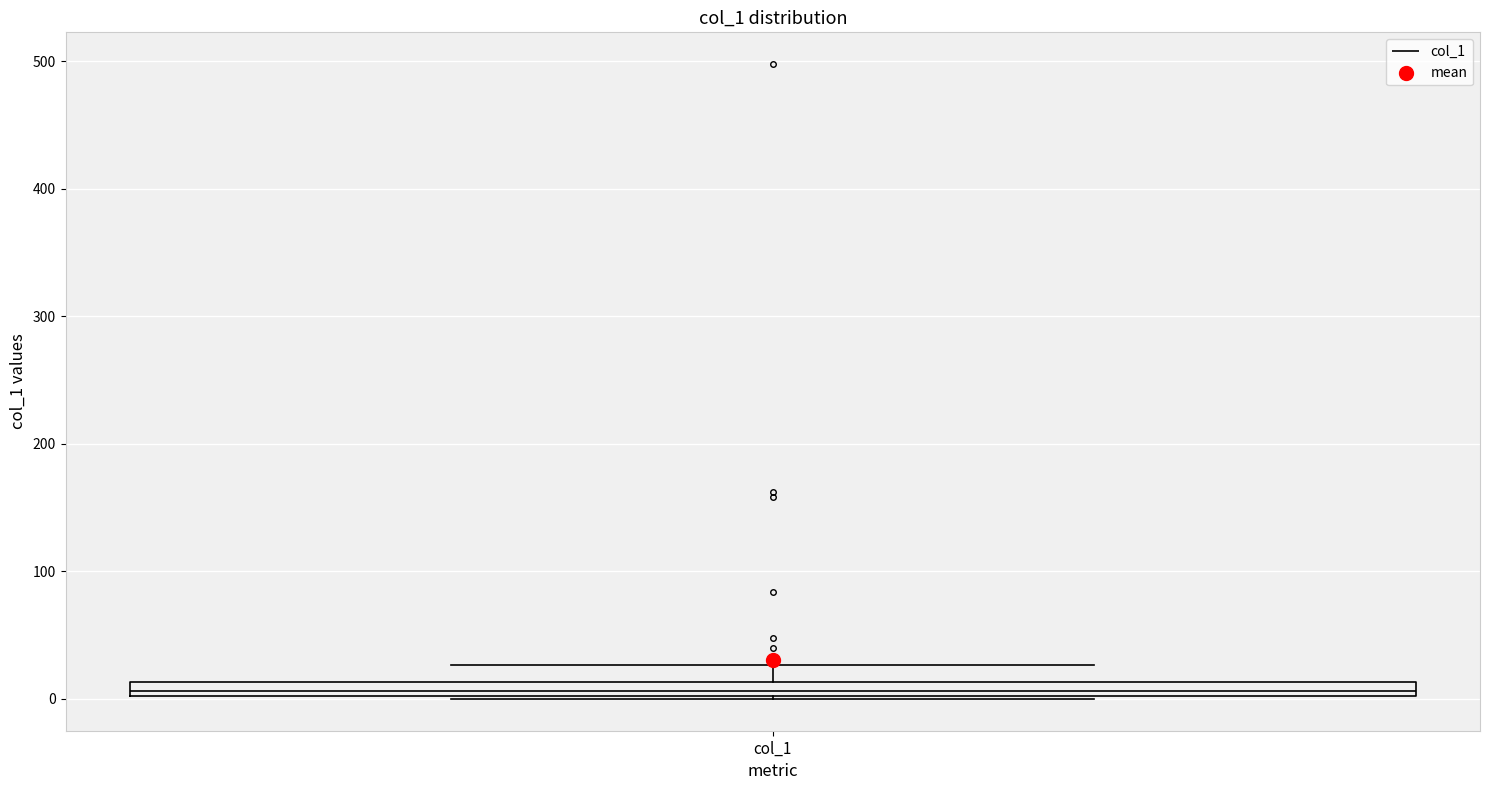

Where is the upper edge of the box for col_1 on the y-axis? The values are not printed on the chart, so give them approximately, as read against the axis.

10